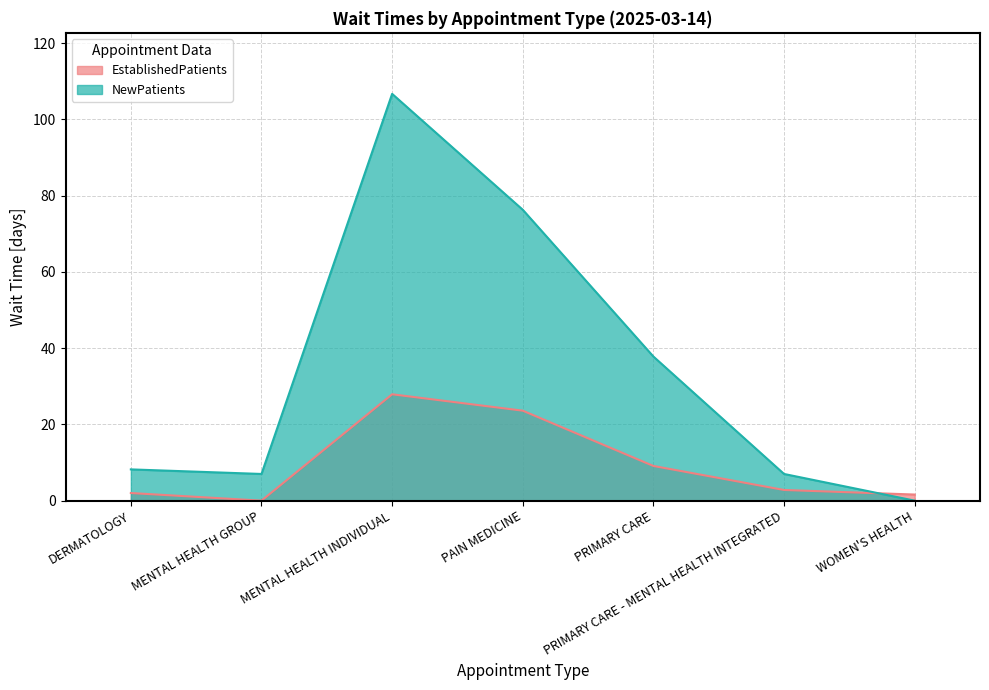

At which label does EstablishedPatients reach its peak?

MENTAL HEALTH INDIVIDUAL